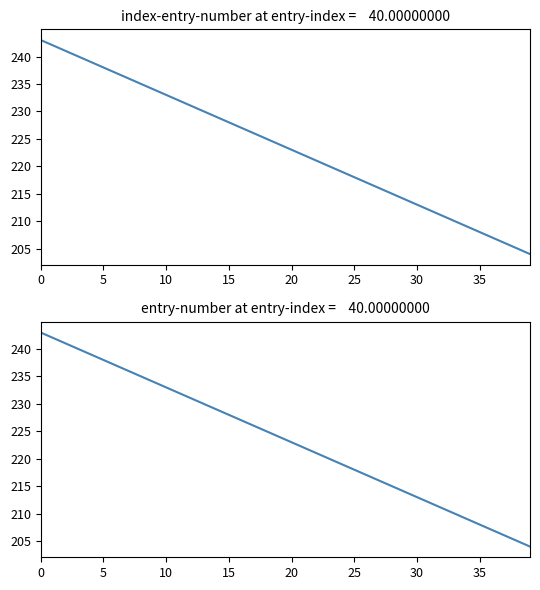

What is the label of the 30th point from the right?

10